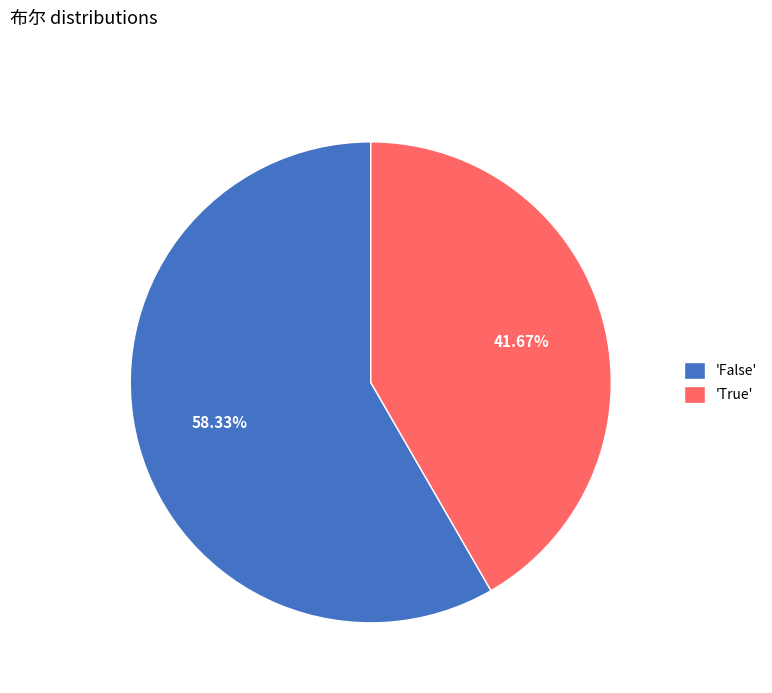

How many slices are in this pie chart?

2